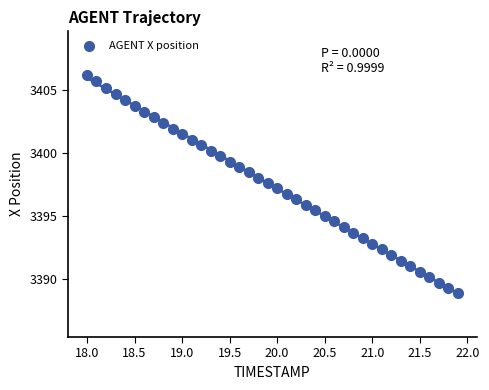

What is the range of X values (max minus min)?

3.9